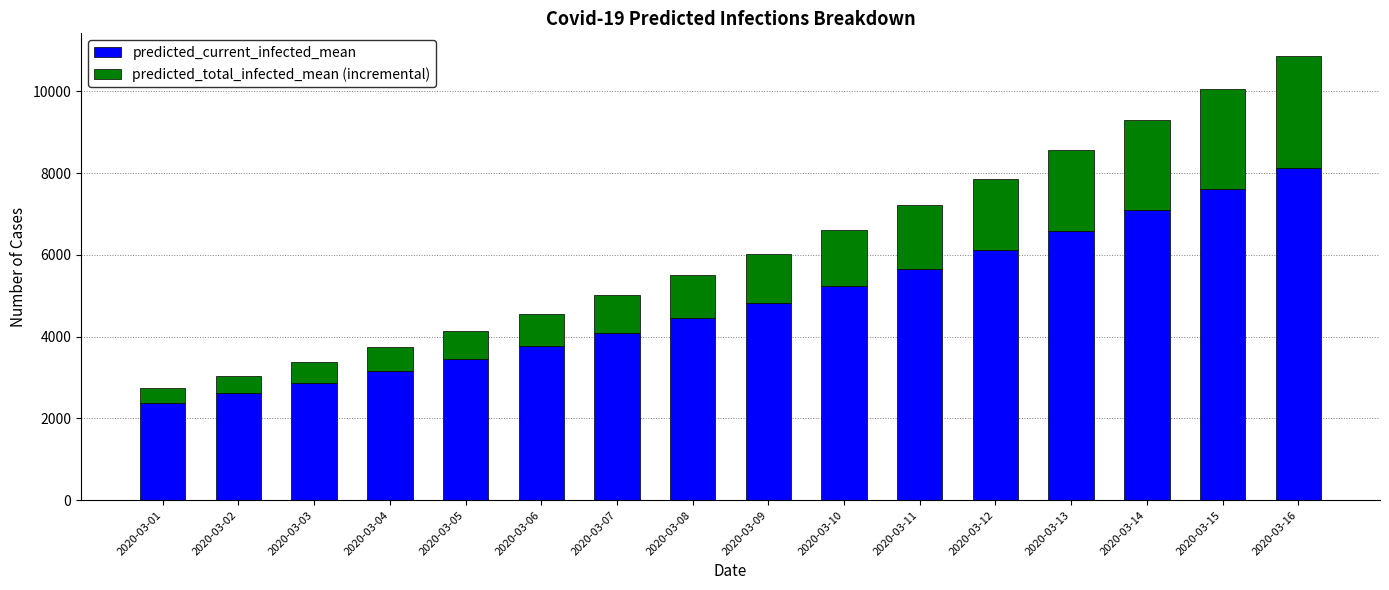

Which category has the lowest value in the predicted_current_infected_mean series?

2020-03-01